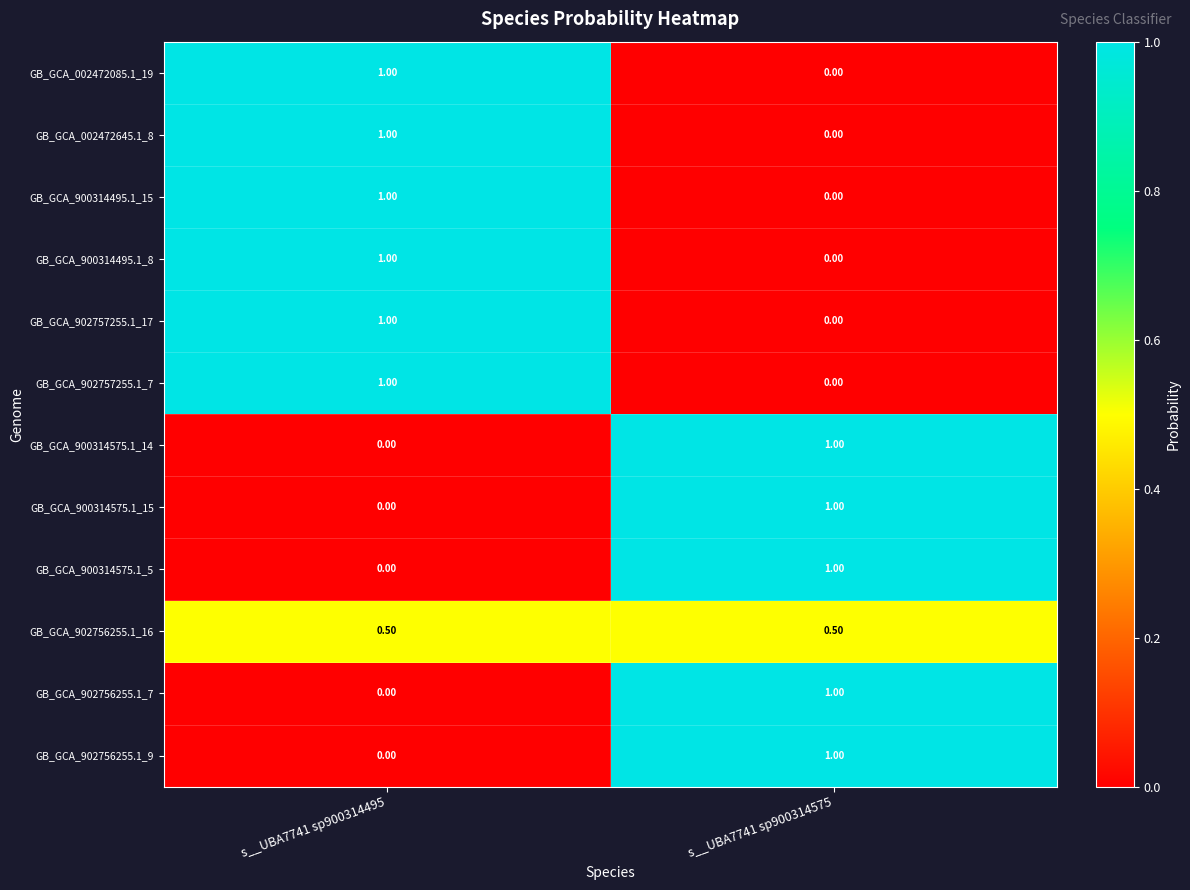

What is the difference between the highest and lowest values at s__UBA7741 sp900314575?

1.0